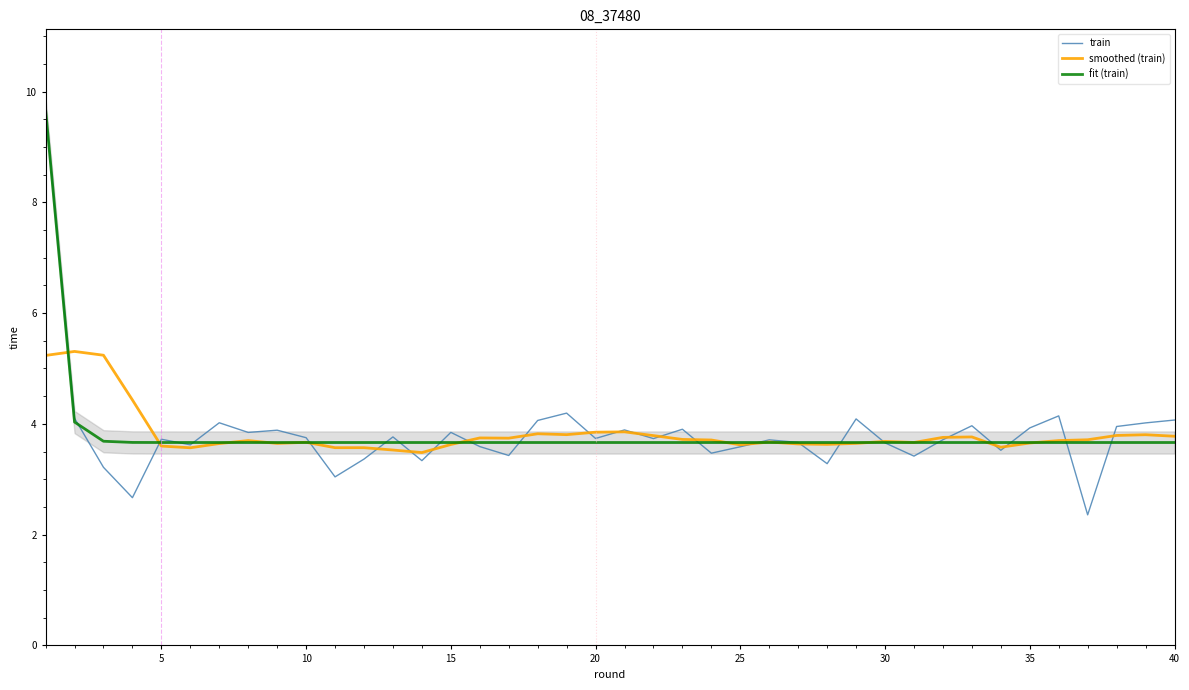

What is the sum of all train values?

152.9